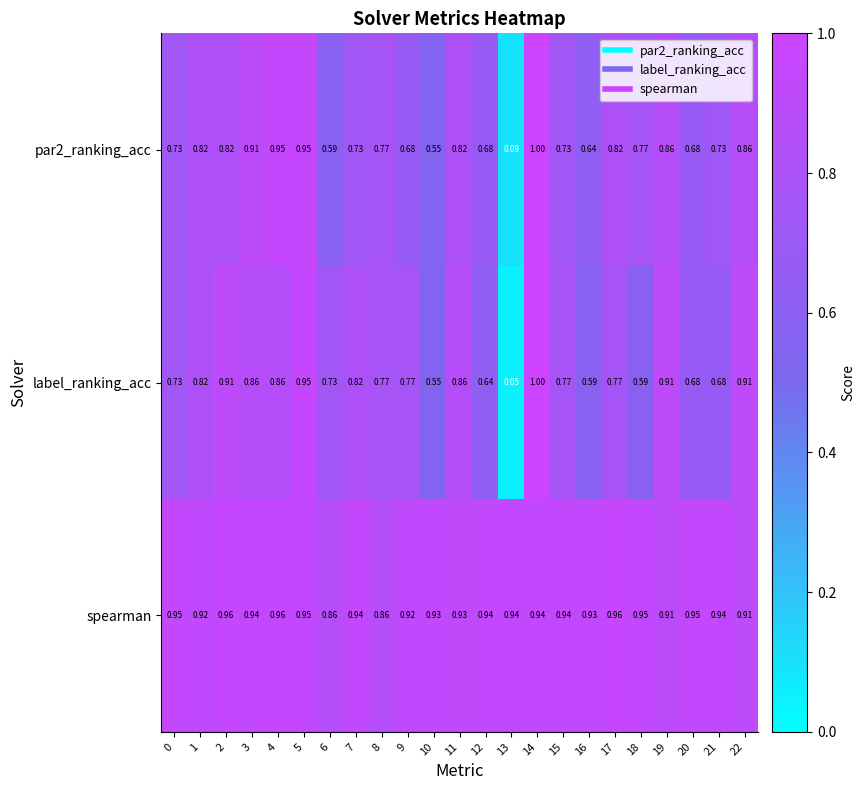

Which series has the largest total across all categories?

spearman